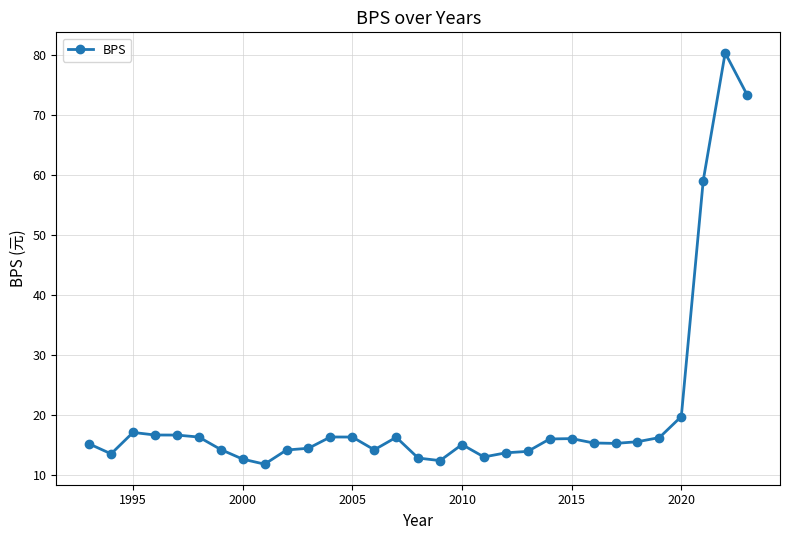

What is the maximum value shown in the chart?

80.4